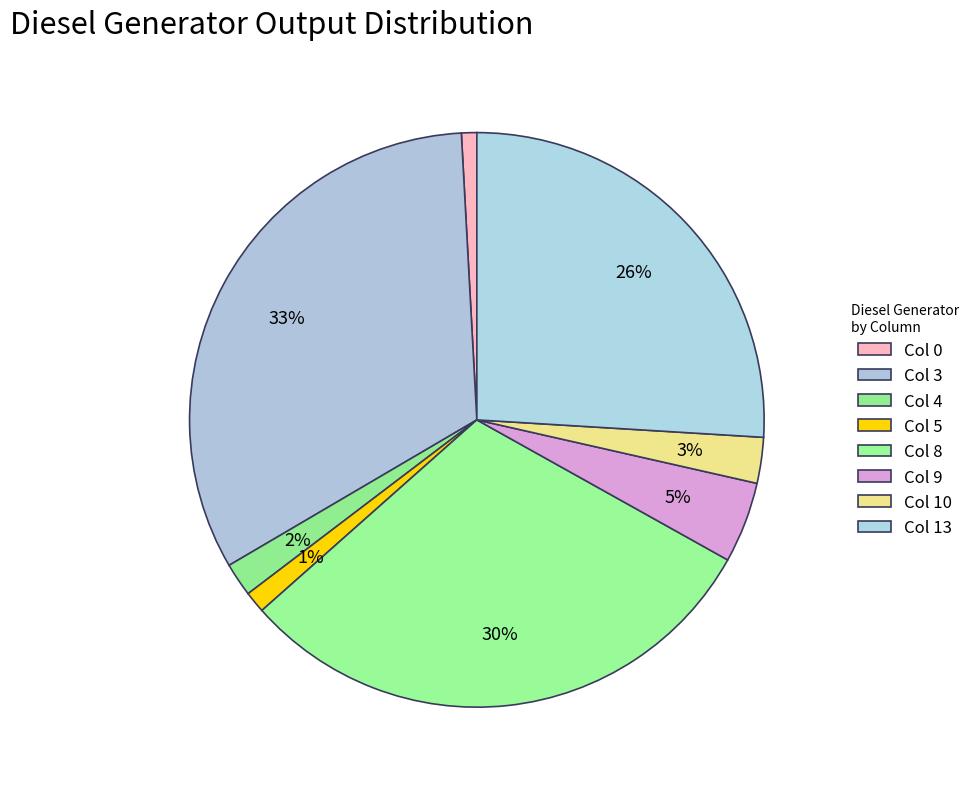

How many slices are in this pie chart?

8